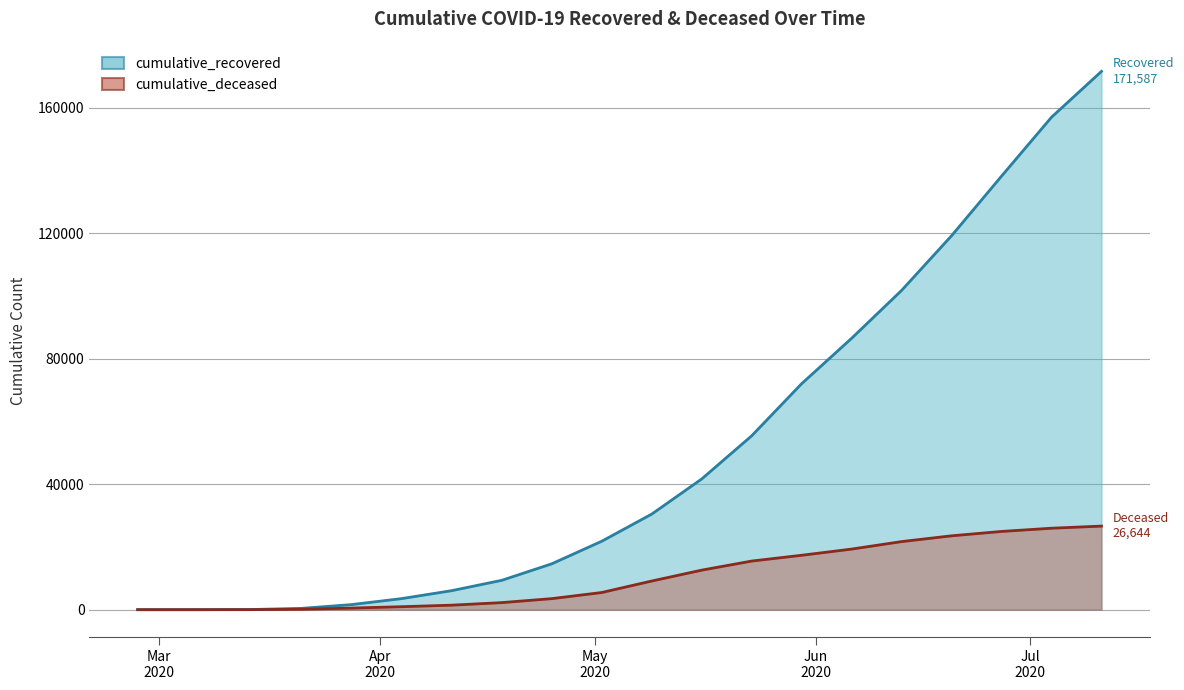

Between 2020-03-14 and 2020-06-13, which series saw the biggest shift?

cumulative_recovered